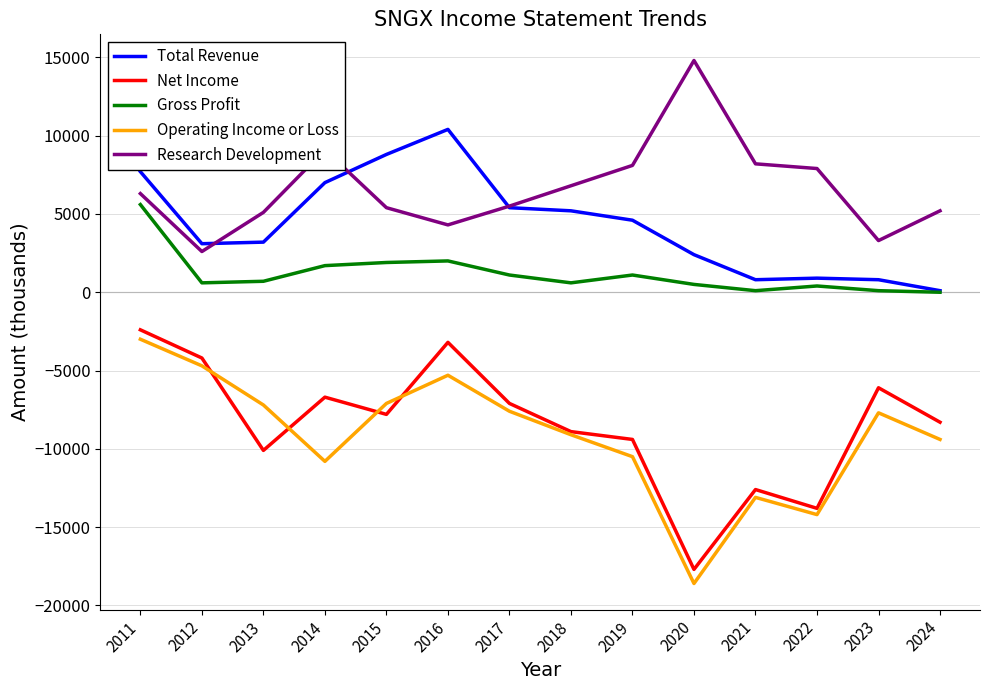

Read the Gross Profit value at 2023, to the nearest 10.

100